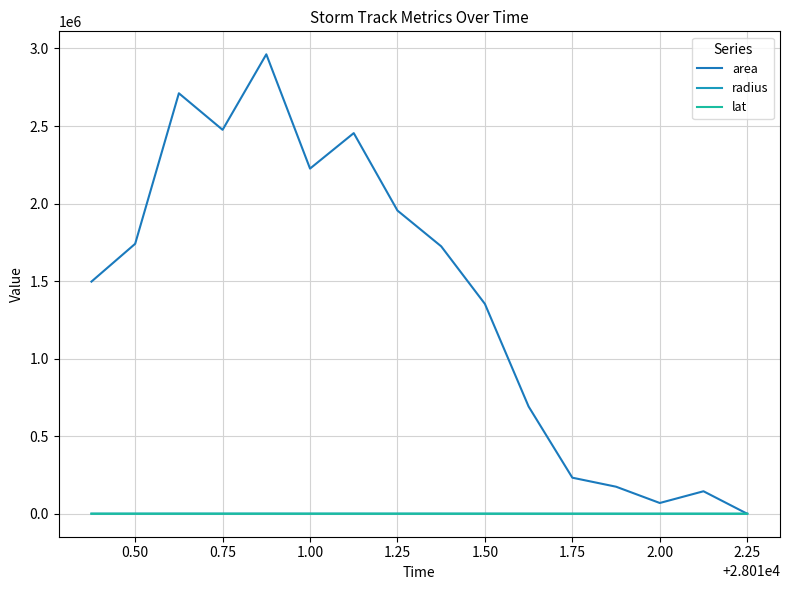

How many interior local valleys does the lat series have?

1